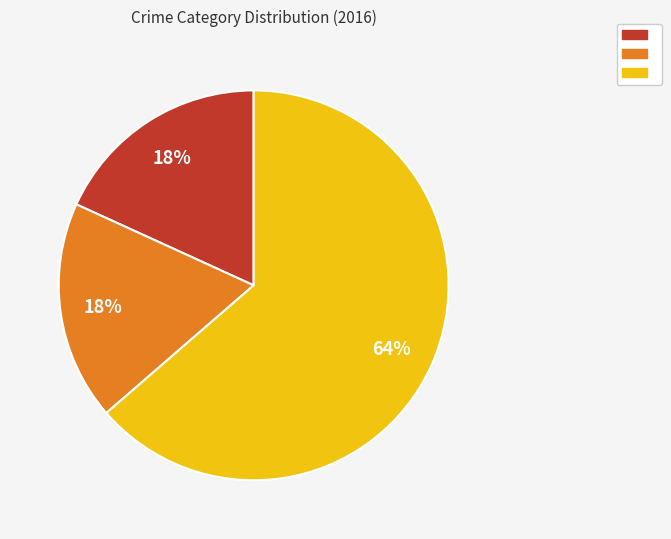

Count the number of slices in the pie.

3